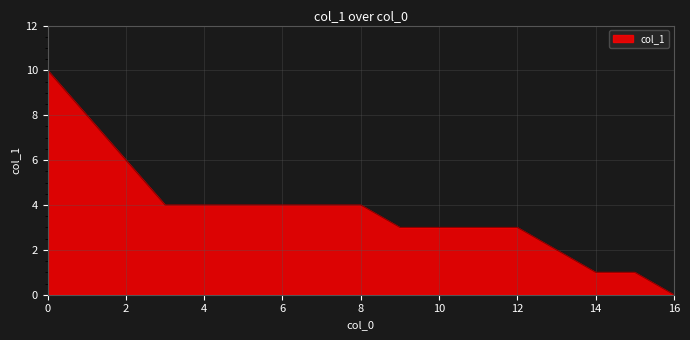

What is the difference between the maximum and minimum values?

10